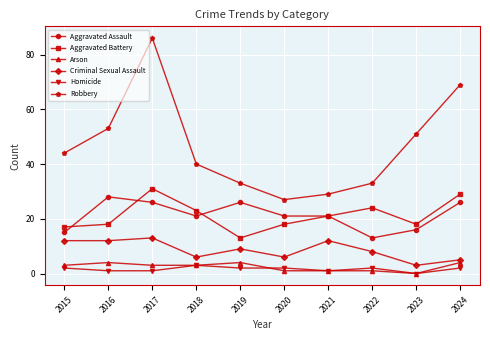

At which category does Arson reach its first local peak?

2016